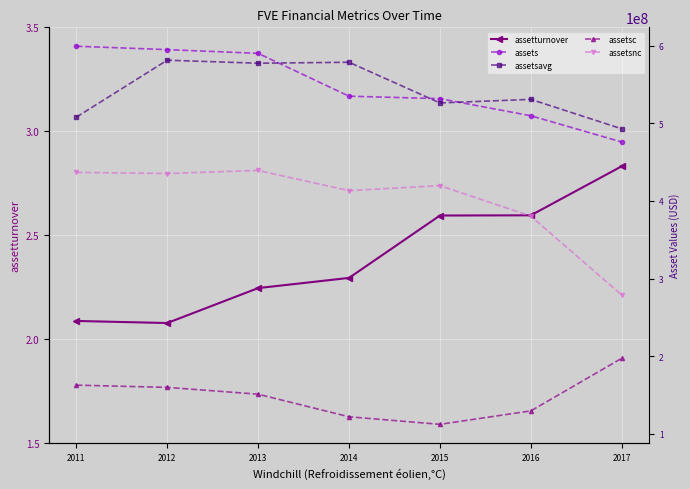

Reading left to right, list all the values displayed in this chart.

assetturnover: 2011=2.1	2012=2.1	2013=2.2	2014=2.3	2015=2.6	2016=2.6	2017=2.8
assets: 2011=599346000.0	2012=594991000.0	2013=590183000.0	2014=534973000.0	2015=531770000.0	2016=509734000.0	2017=475908000.0
assetsavg: 2011=507917750.0	2012=581362250.0	2013=577455750.0	2014=578696500.0	2015=526264500.0	2016=530888250.0	2017=492899000.0
assetsc: 2011=162559000.0	2012=159686000.0	2013=150884000.0	2014=121781000.0	2015=112069000.0	2016=129387000.0	2017=197185000.0
assetsnc: 2011=436787000.0	2012=435305000.0	2013=439299000.0	2014=413192000.0	2015=419701000.0	2016=380347000.0	2017=278723000.0